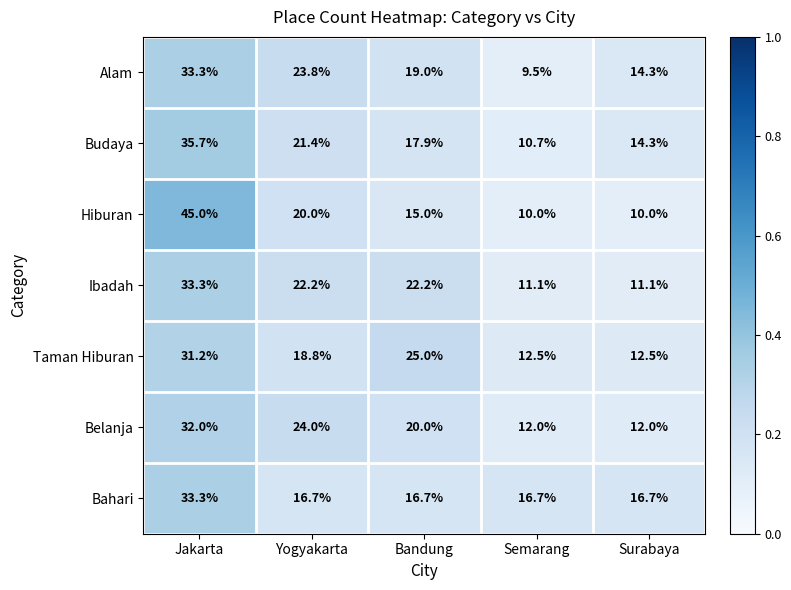

Rank the series at Bandung from lowest to highest value.

Hiburan, Bahari, Budaya, Alam, Belanja, Ibadah, Taman Hiburan